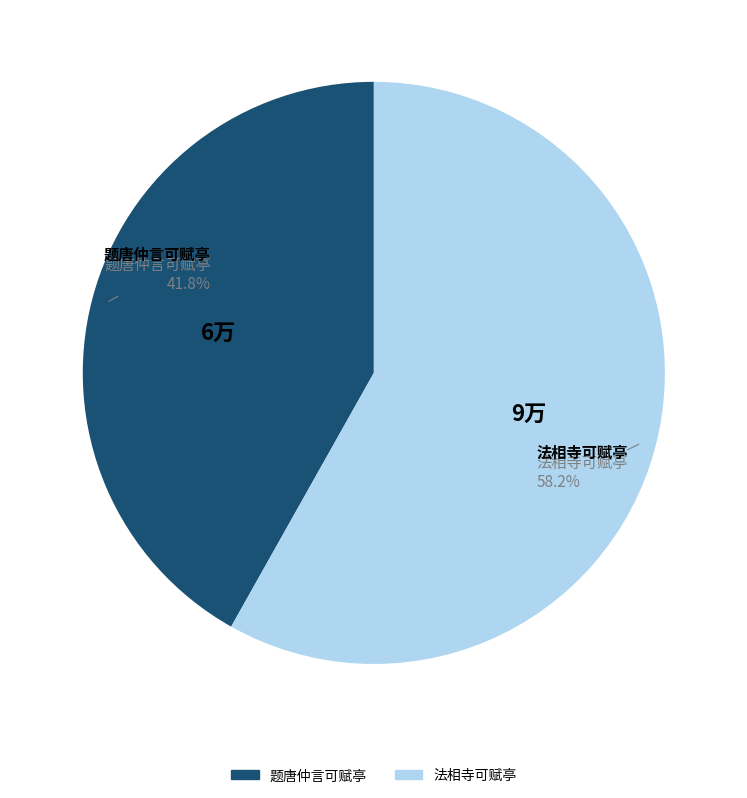

What percentage do 法相寺可赋亭 and 题唐仲言可赋亭 together represent?

100.0%